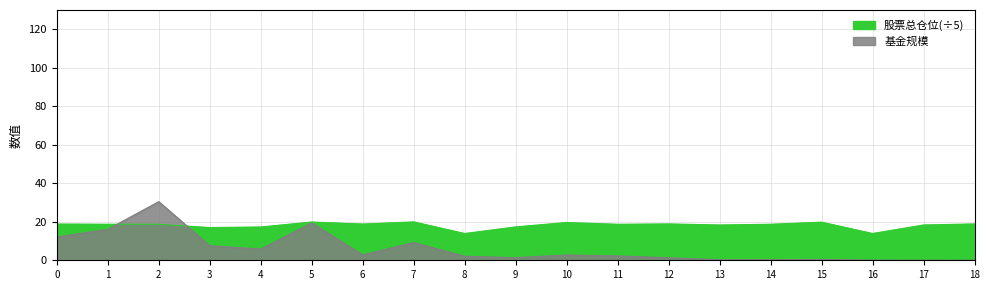

Reading right to left, list all the values displayed in this chart.

基金规模: 0.0	0.0	0.1	0.4	0.3	0.3	1.3	2.3	2.8	1.4	2.1	9.2	2.8	19.4	5.8	7.5	30.5	16.1	12.1
股票总仓位: 18.9	18.3	13.9	19.8	18.7	18.3	18.9	18.7	19.6	17.3	13.9	19.9	18.8	19.9	17.3	17.0	18.7	18.7	18.8